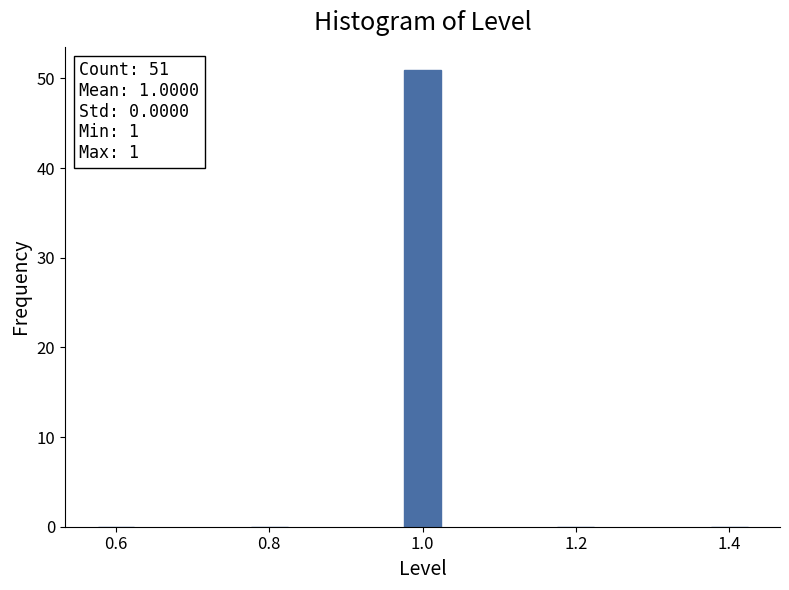

Reading left to right, transcribe all the data shown in this chart.

0.6=0	0.8=0	1.0=51	1.2=0	1.4=0